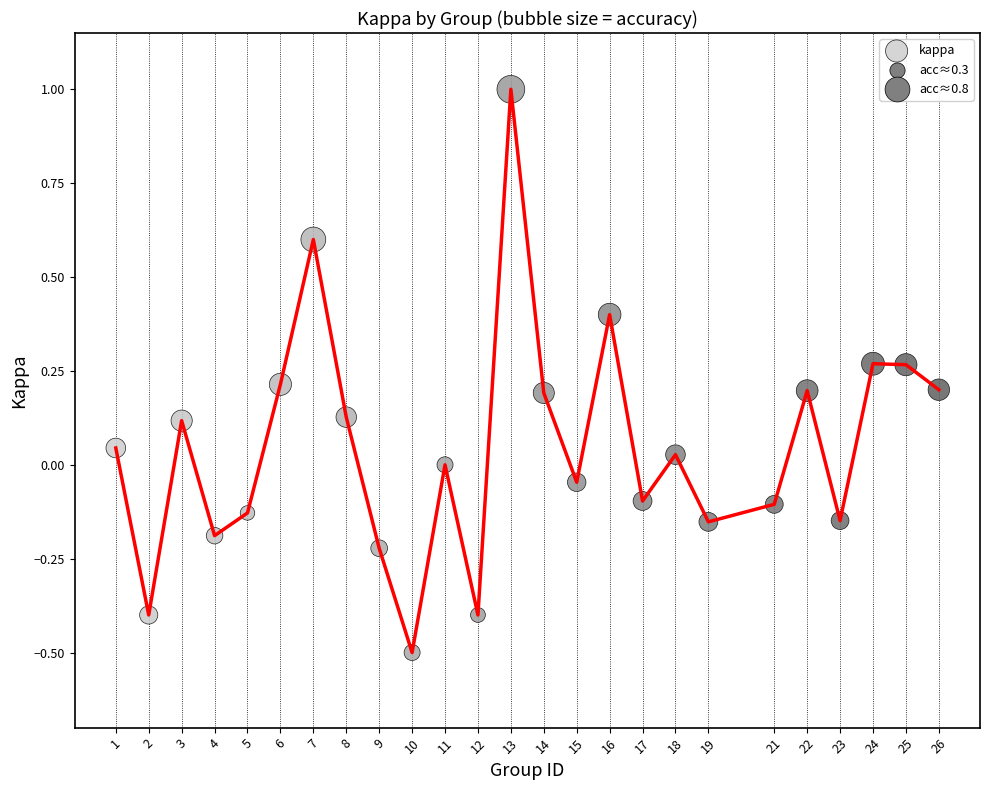

What is the range of X values (max minus min)?

25.0